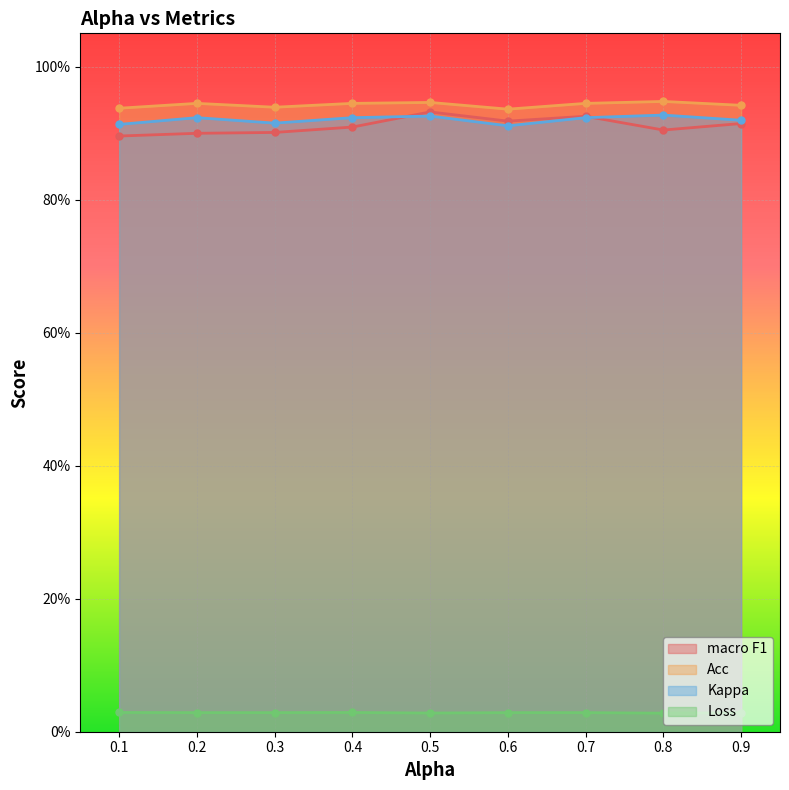

How many macro F1 values are between 0 and 1?

9